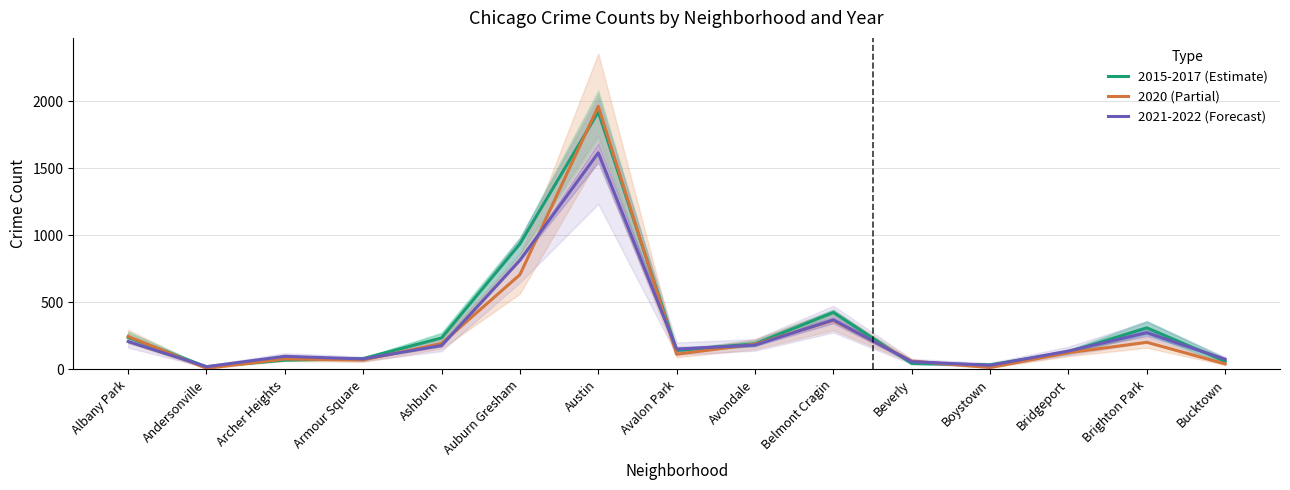

Where does the 2021-2022 (Forecast) series first go above 151?

Albany Park